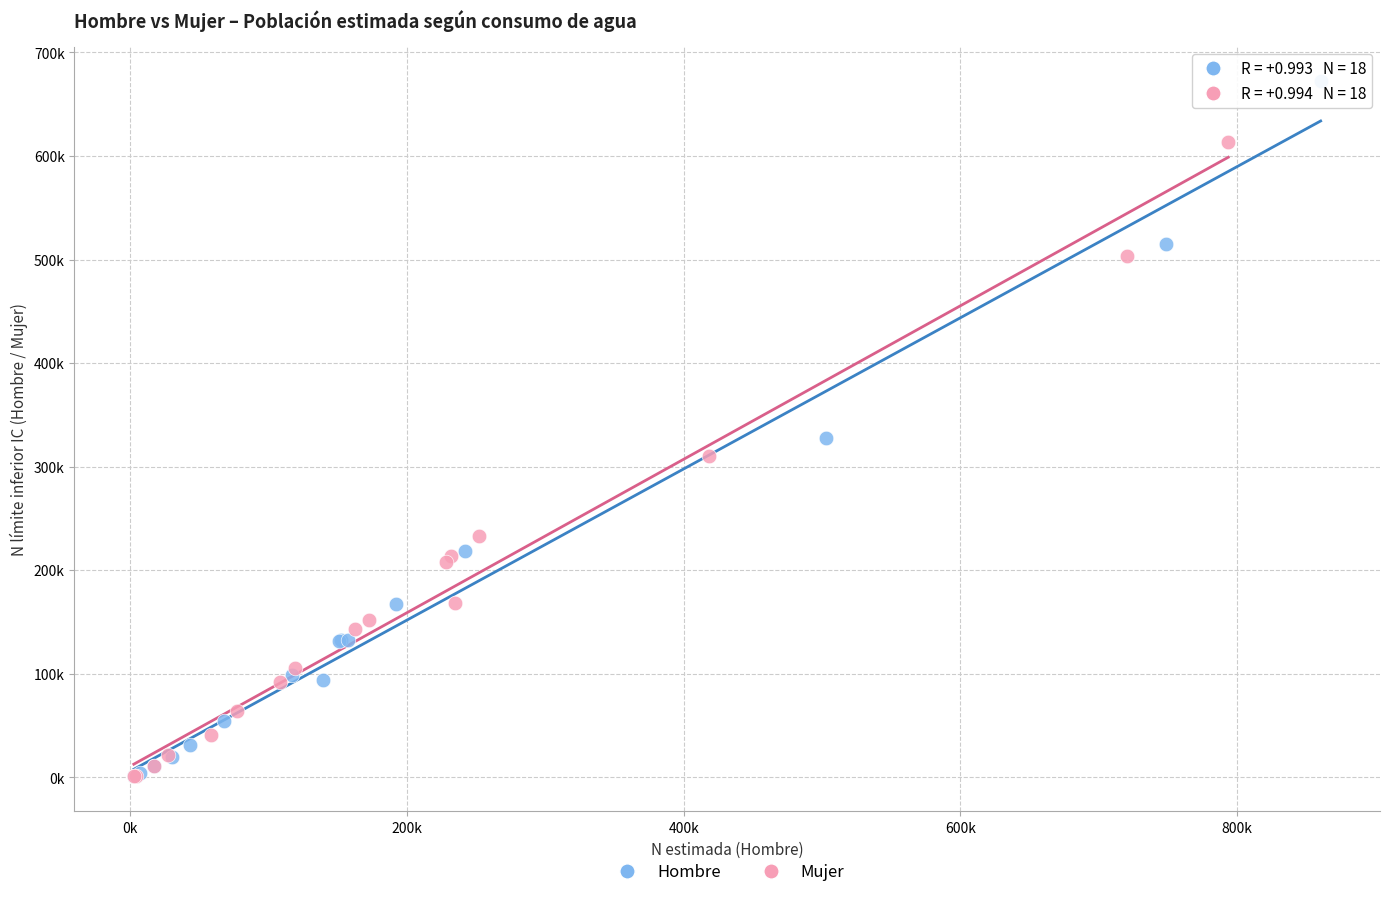

What are all the series names shown in the legend?

Hombre, Mujer